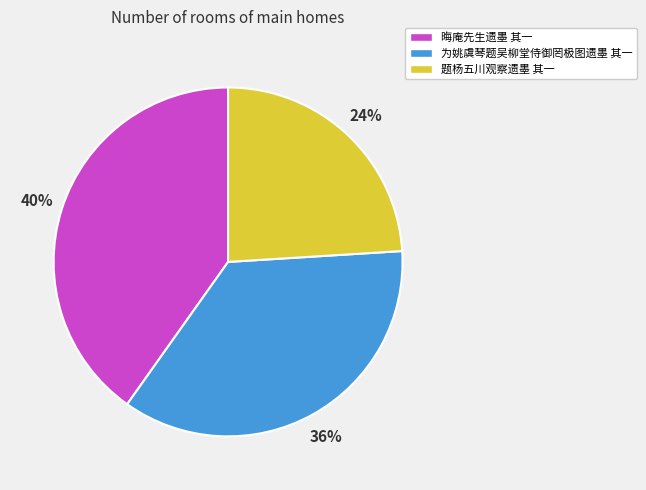

To the nearest percent, what portion does 题杨五川观察遗墨 其一 represent?

24%